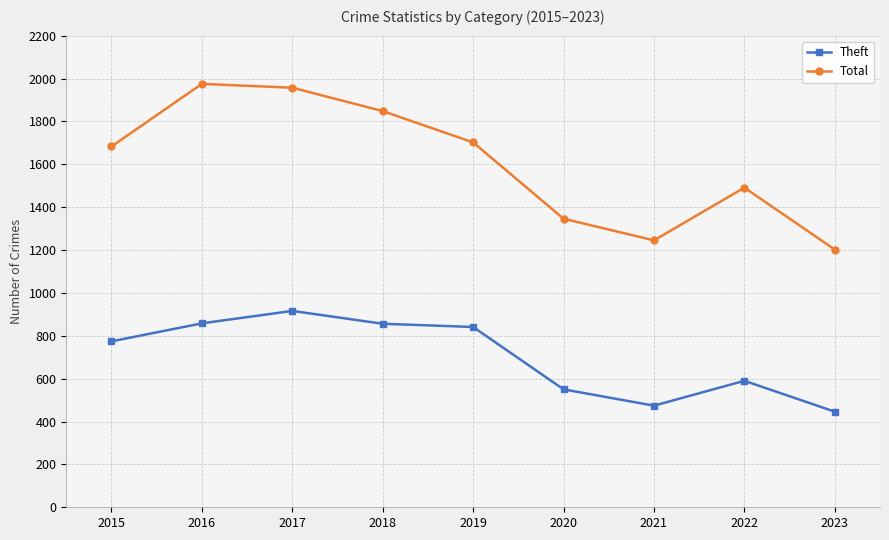

What is the maximum value shown in the chart?

1975